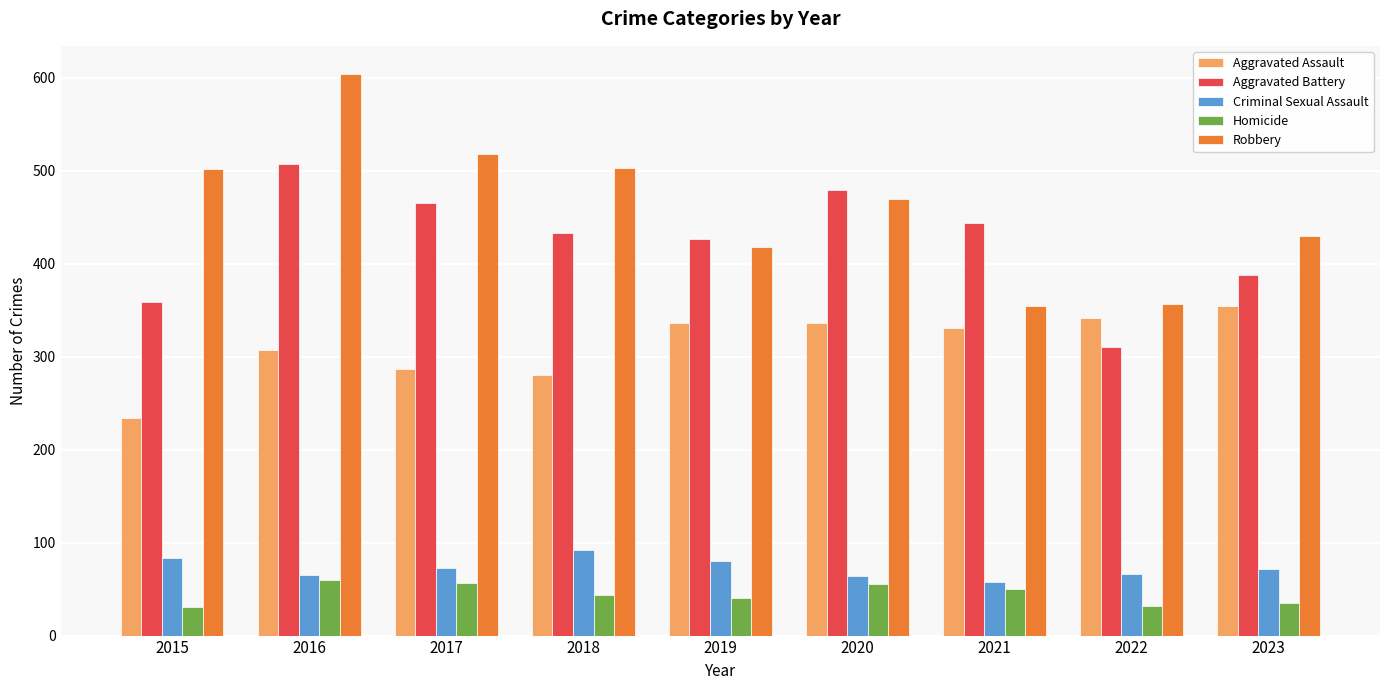

Which series has the largest total across all categories?

Robbery